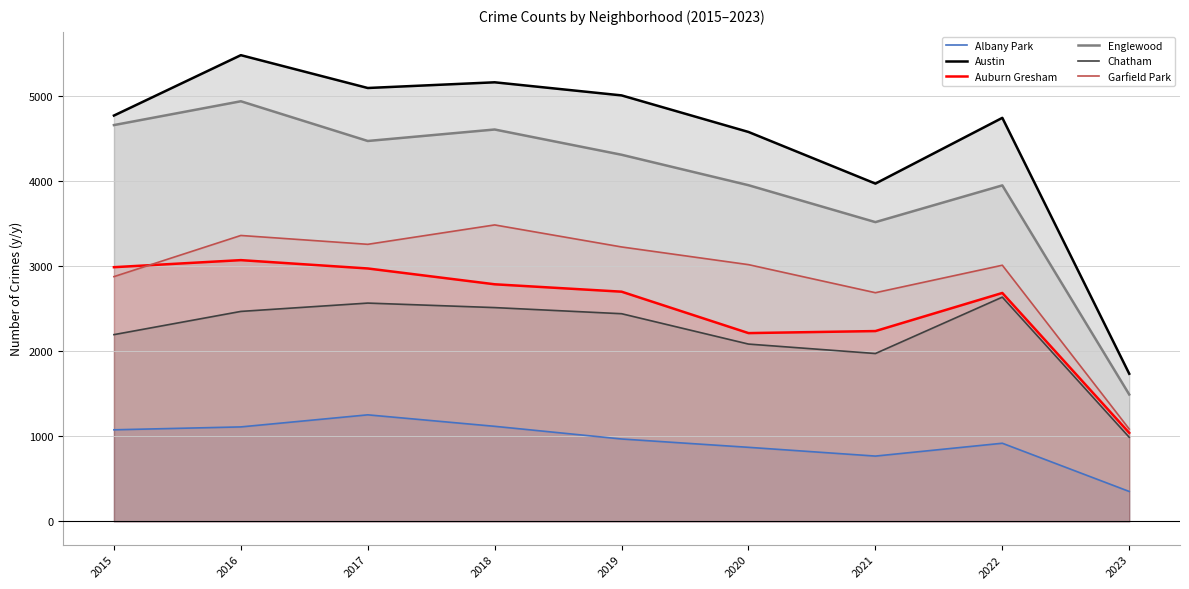

Which series changed the most between 2019 and 2023?

Austin